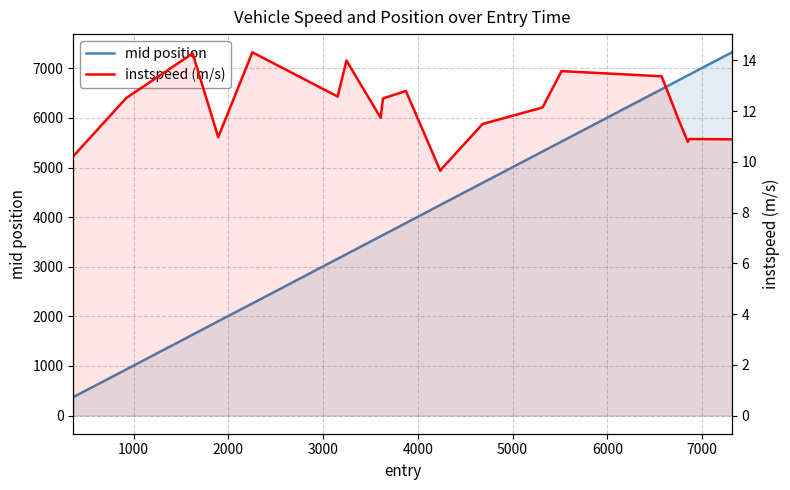

Which series has the largest range (max minus min)?

mid position